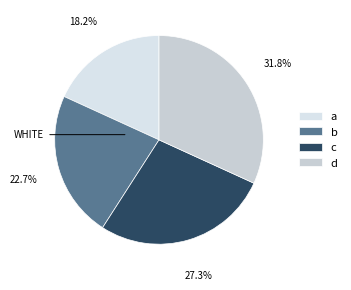

Does d account for over 50% of the chart?

No